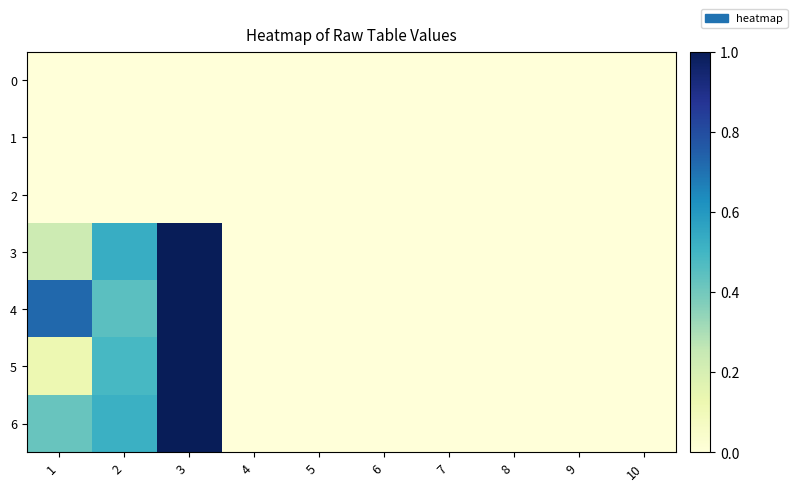

Which series has the widest spread of values?

3